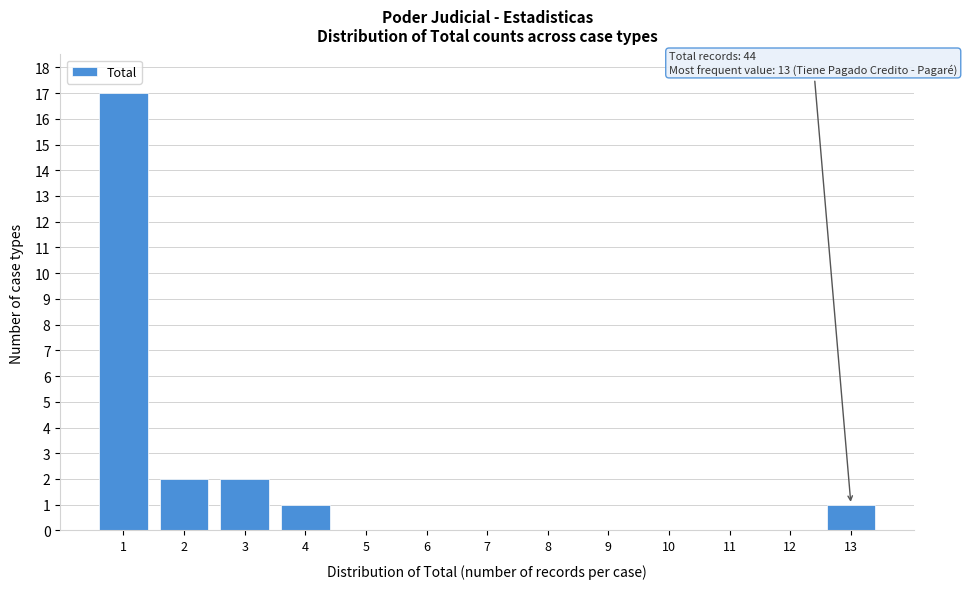

Reading left to right, what are all the values shown in this chart?

1=17	2=2	3=2	4=1	5=0	6=0	7=0	8=0	9=0	10=0	11=0	12=0	13=1